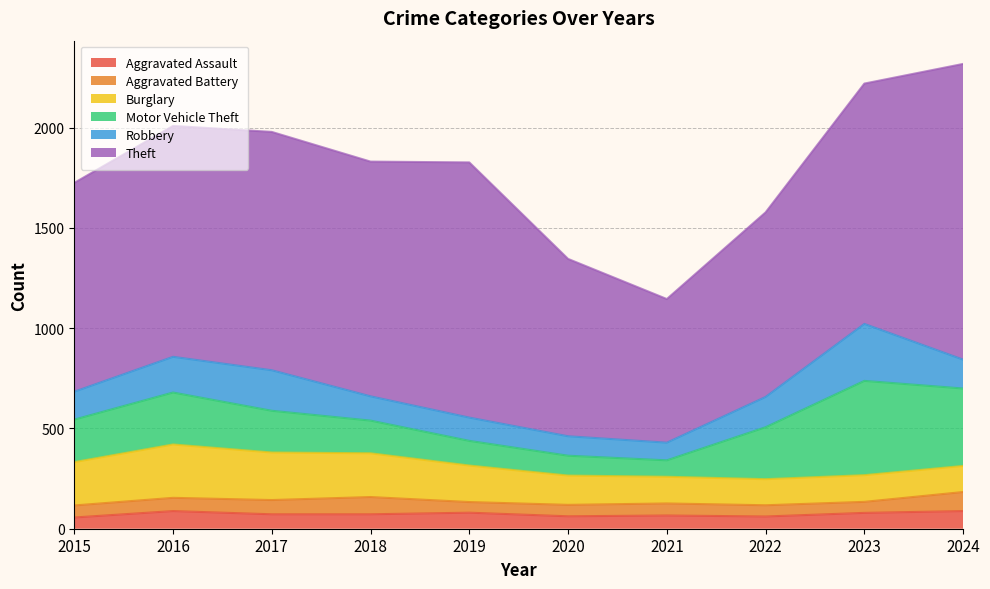

At how many categories does at least one series exceed 759?

9